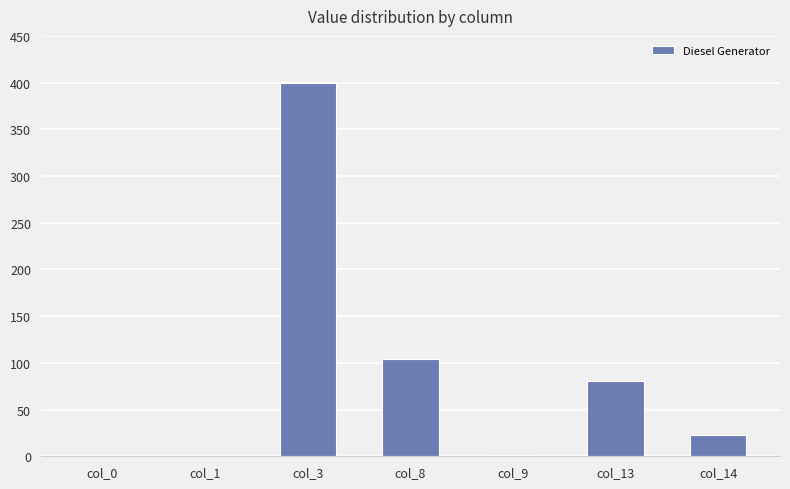

Is it true that the value at col_8 is 104?

True